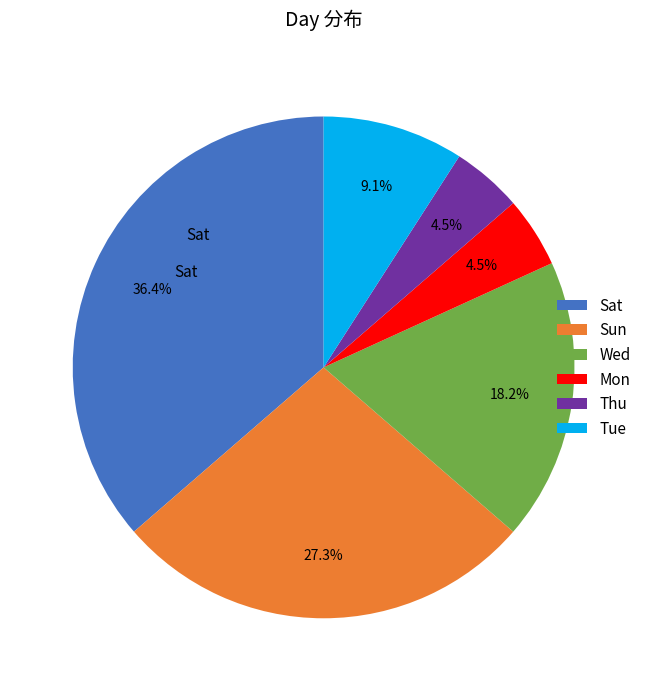

Which category has the biggest portion of the pie?

Sat